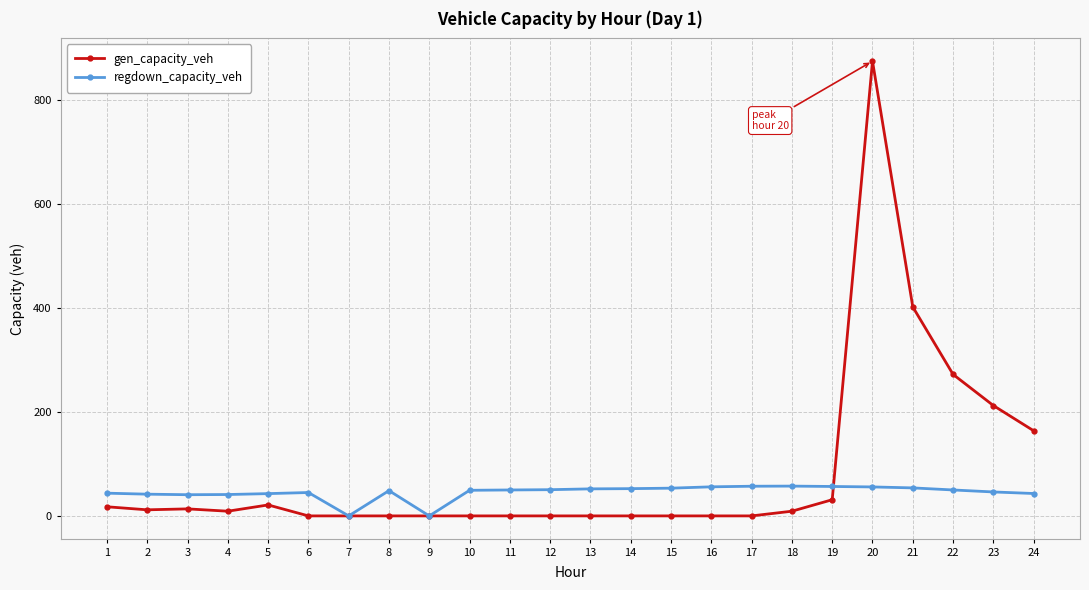

True or false: regdown_capacity_veh has more than 1 points higher than both neighbors.

True